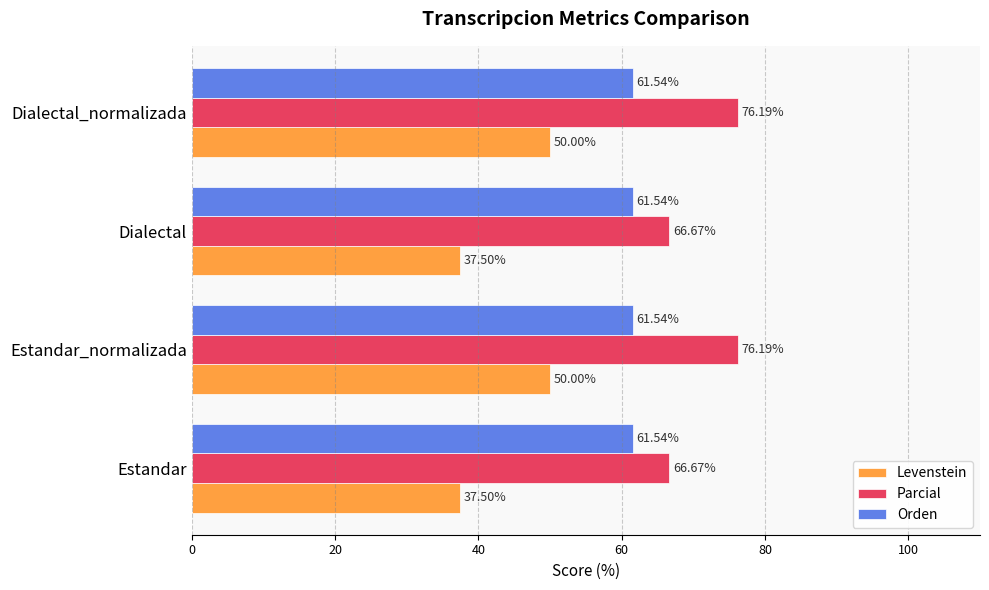

Which series has the largest range (max minus min)?

Levenstein